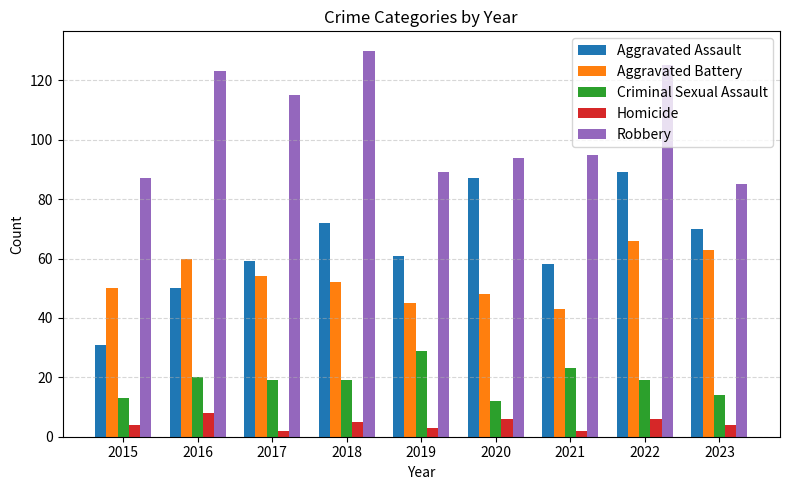

What are all the series names shown in the legend?

Aggravated Assault, Aggravated Battery, Criminal Sexual Assault, Homicide, Robbery